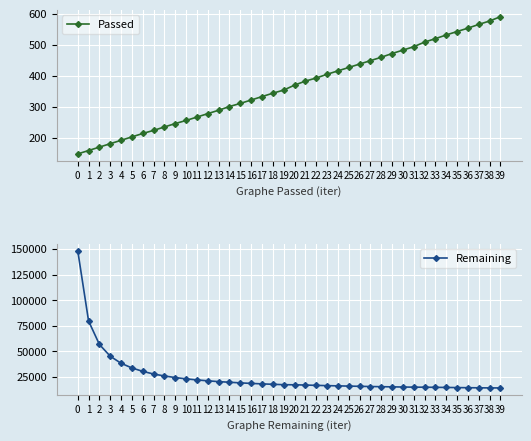

The value of Passed at 30 is 167. True or false?

False